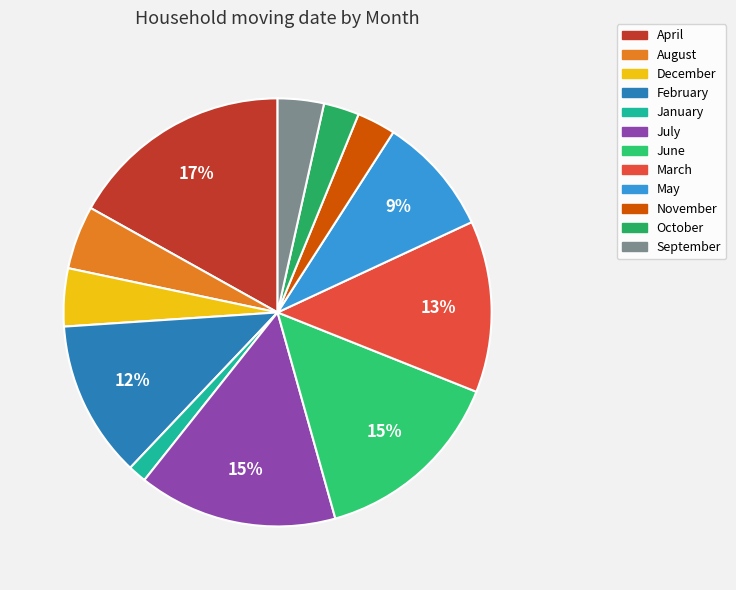

Is there any slice that represents more than half of the pie?

No